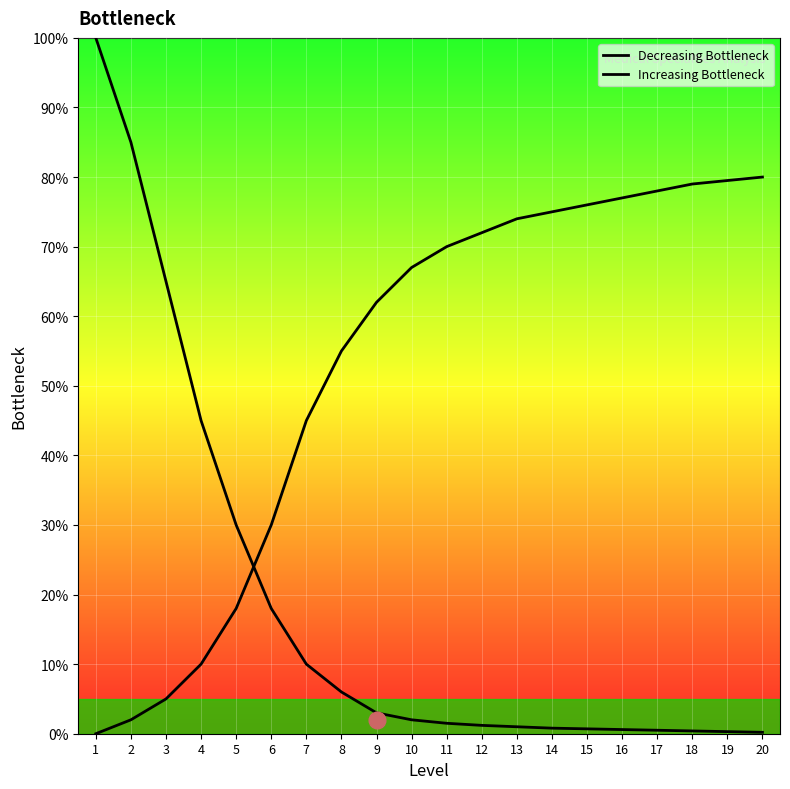

Reading right to left, extract all data points from this chart.

Decreasing Bottleneck: 0.2	0.3	0.4	0.5	0.6	0.7	0.8	1.0	1.2	1.5	2.0	3.0	6.0	10.0	18.0	30.0	45.0	65.0	85.0	100.0
Increasing Bottleneck: 80.0	79.5	79.0	78.0	77.0	76.0	75.0	74.0	72.0	70.0	67.0	62.0	55.0	45.0	30.0	18.0	10.0	5.0	2.0	0.0